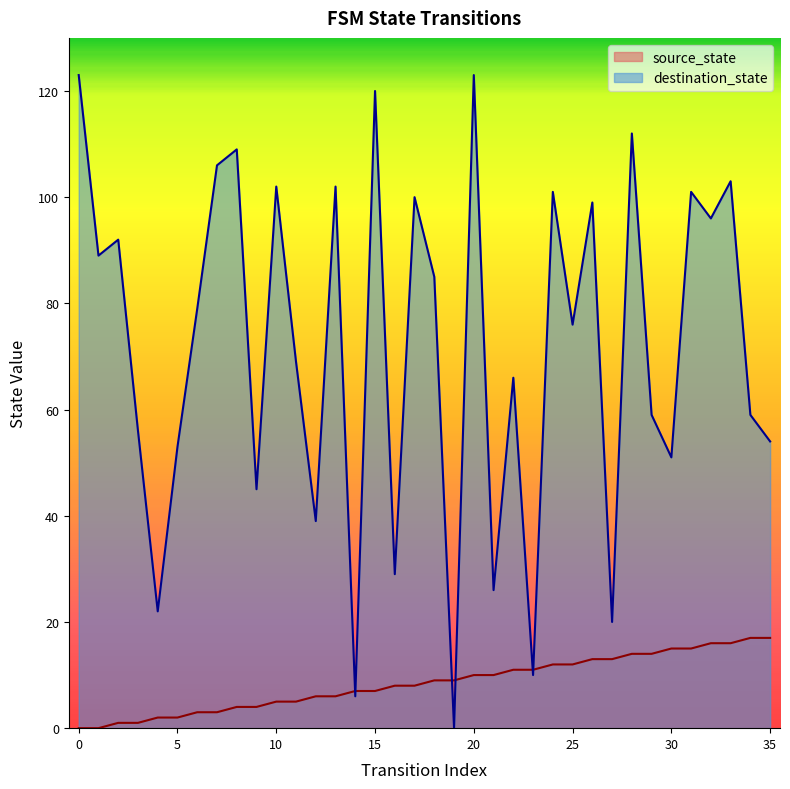

Count the number of data series in this chart.

2